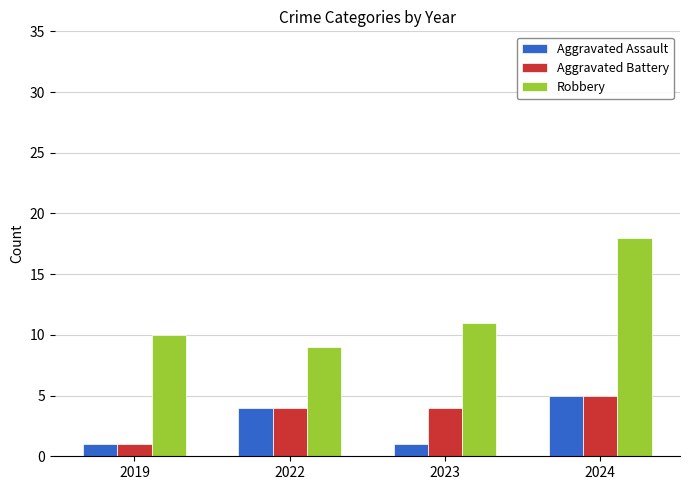

How many bars are there in each group?

3